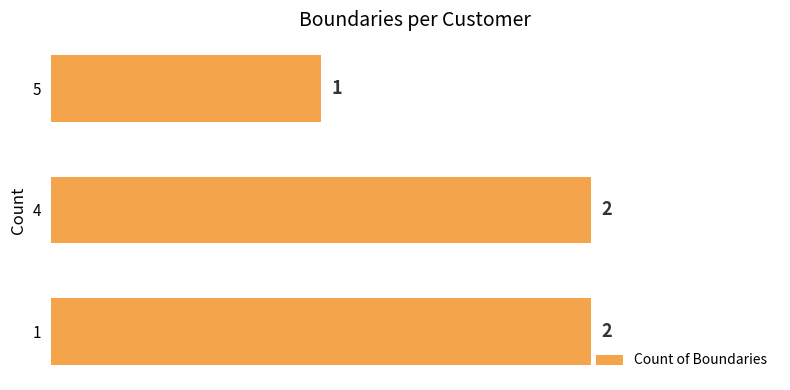

Where is the data nearest to the value 1?

5